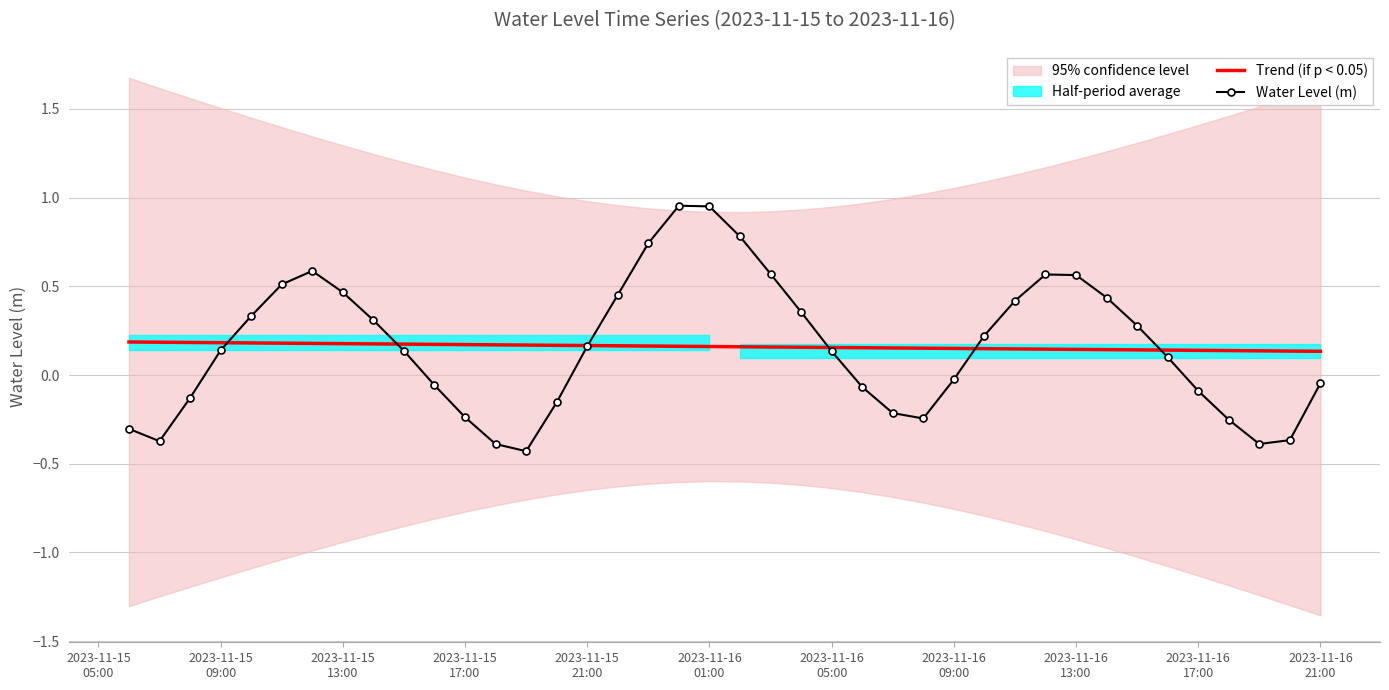

The value of Trend (if p < 0.05) at 17 is 0.3. True or false?

False